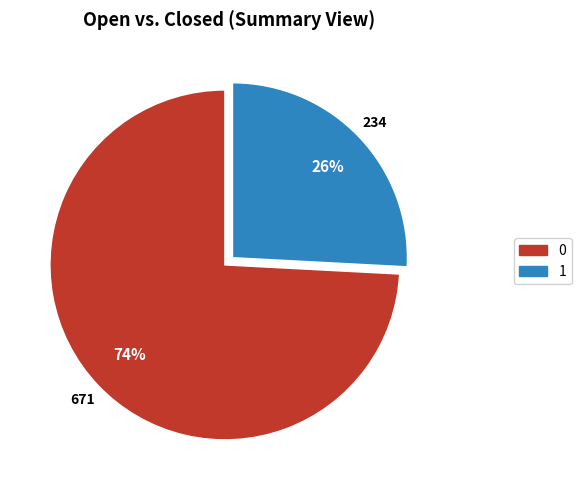

The 0 slice represents 74% of the pie. True or false?

True